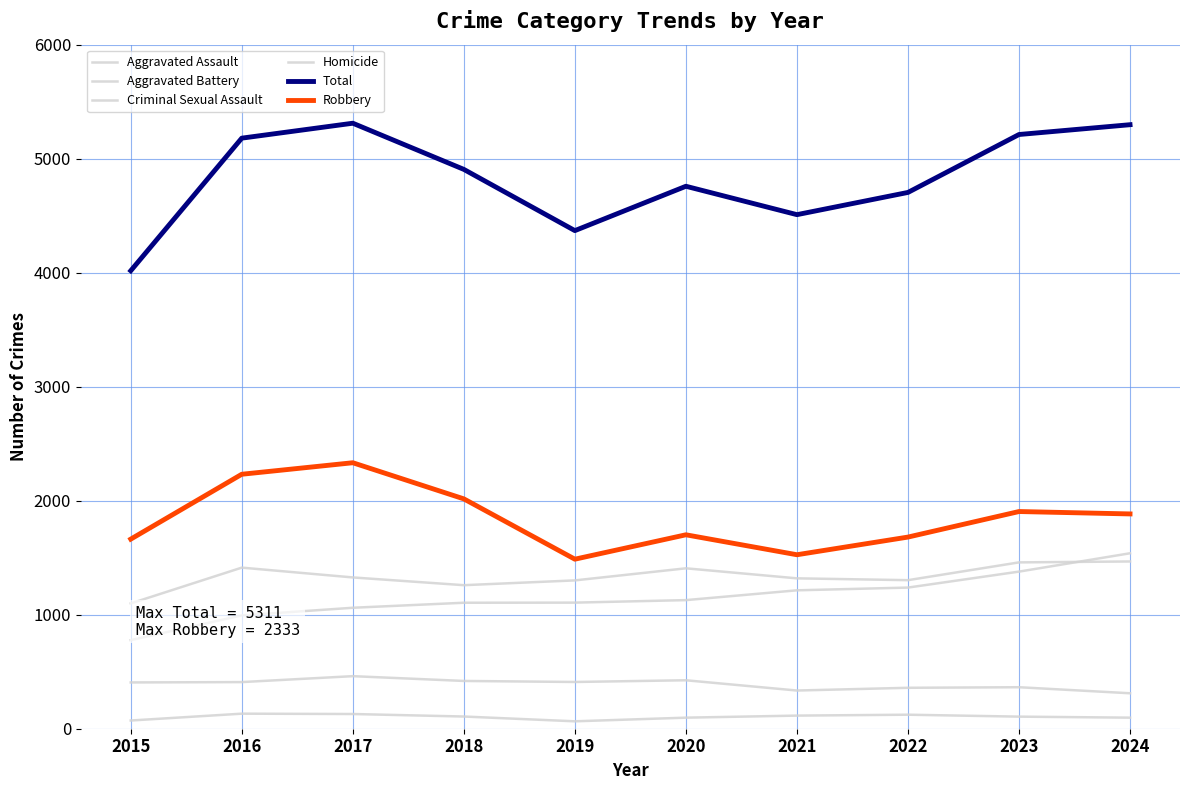

Which category has the highest value in the Aggravated Assault series?

2024